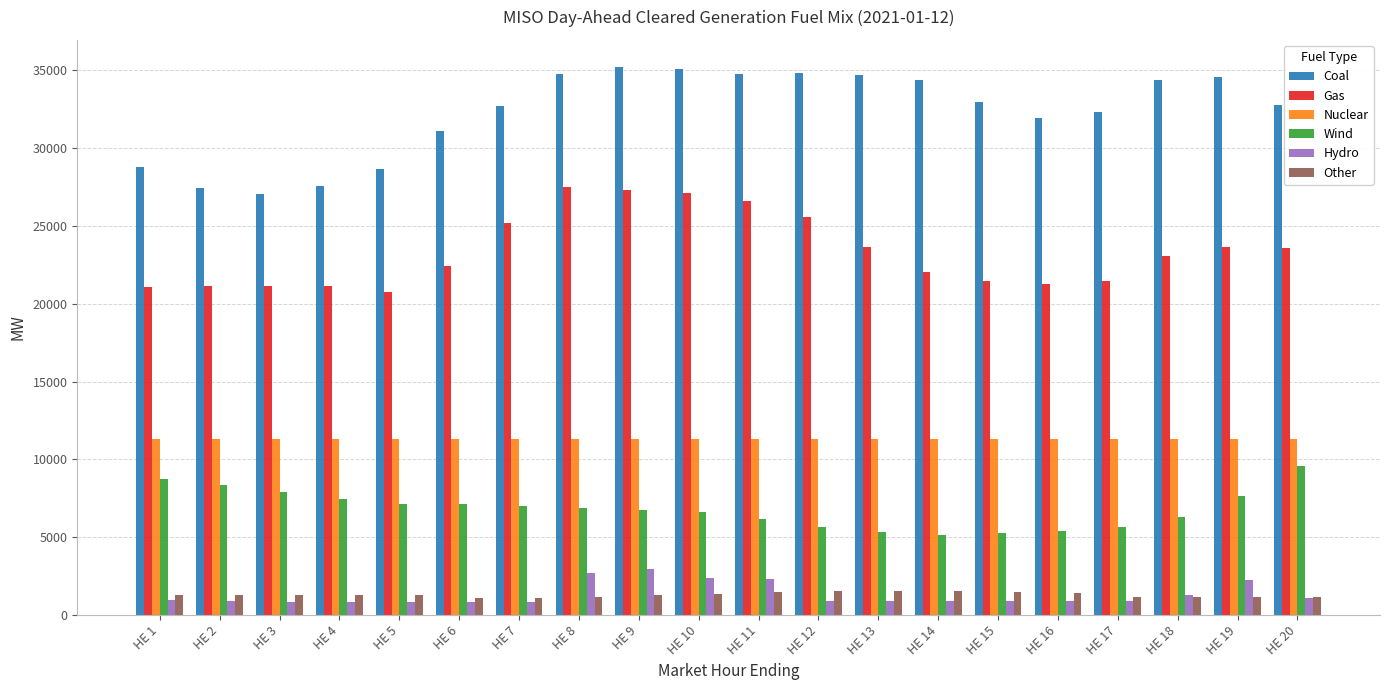

What is the lowest value of the Hydro series?

834.9